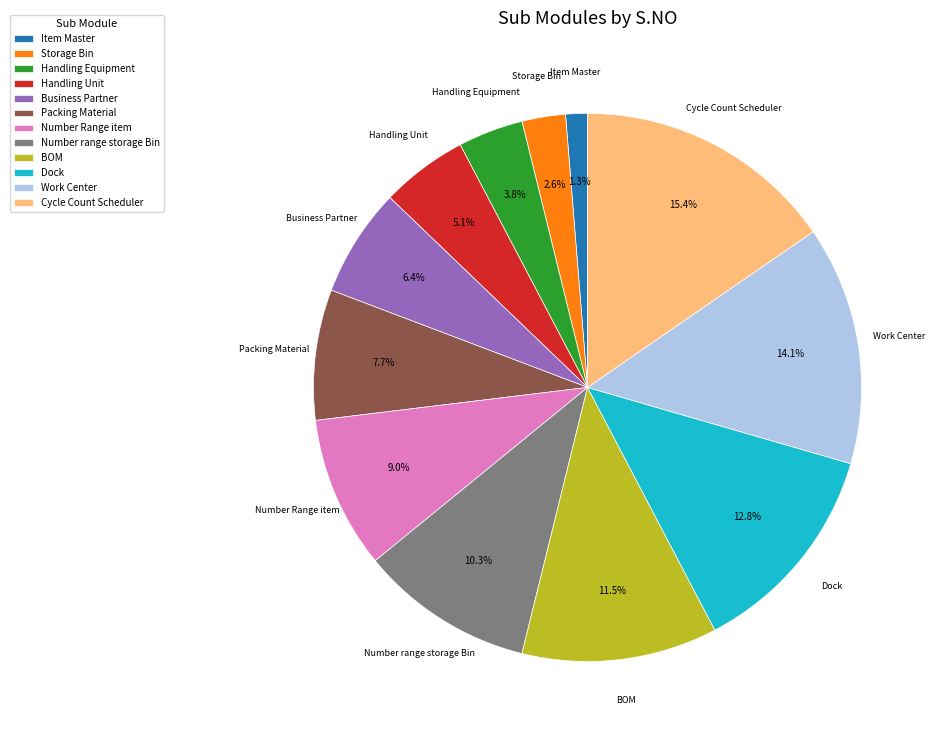

To the nearest percent, what is the difference between the largest and smallest slice percentages?

14%